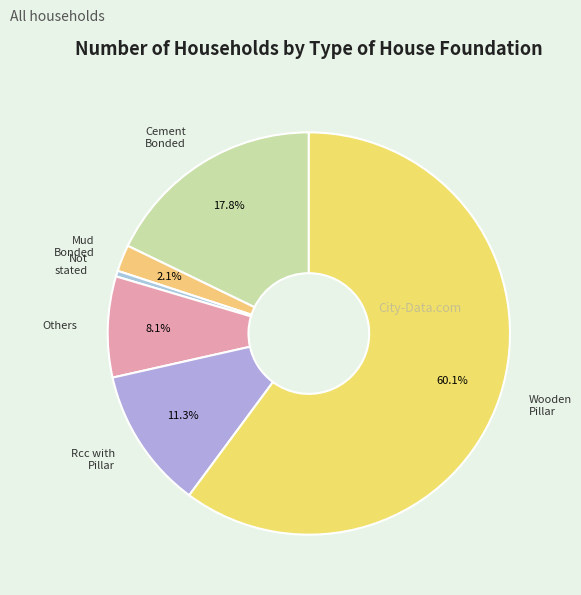

Count the number of slices in the pie.

6